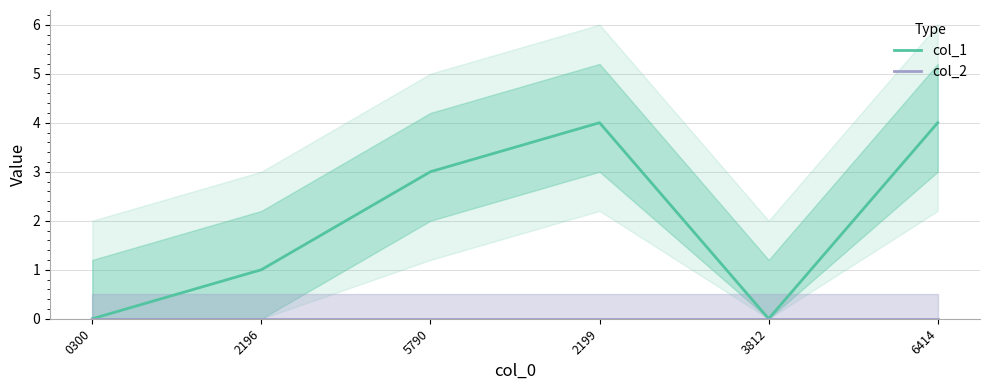

At which label does col_1 first exceed 3?

2199